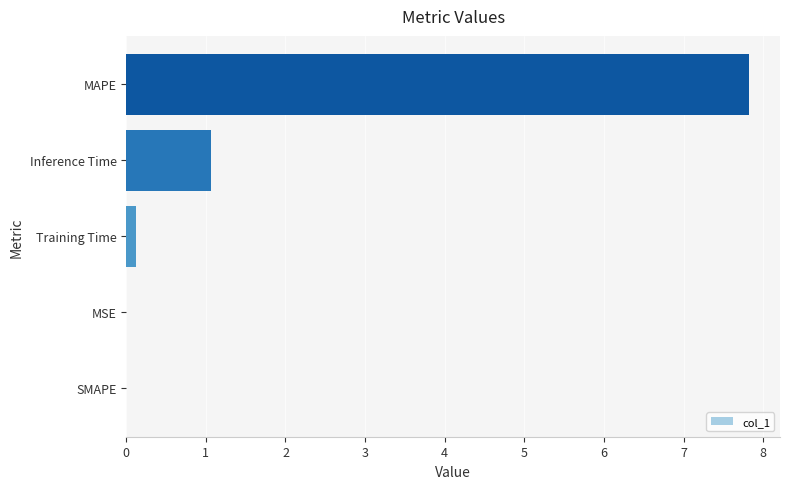

How many categories are shown in the chart?

5